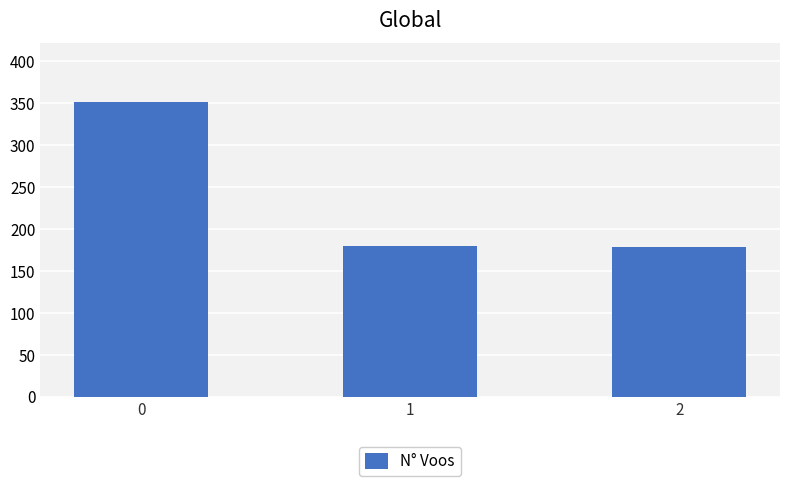

Approximately how many times larger is the value at 1 compared to 2?

1.0